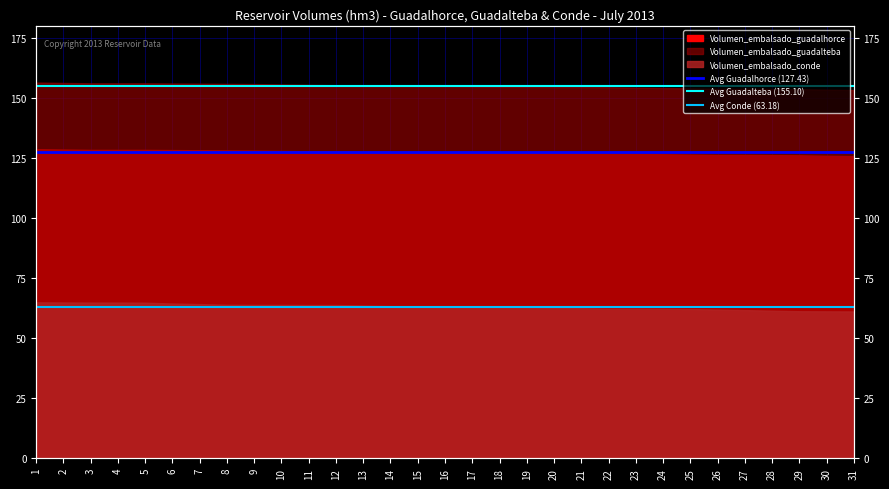

The Avg Guadalhorce (127.43) series shows 127.4 at 2. True or false?

True